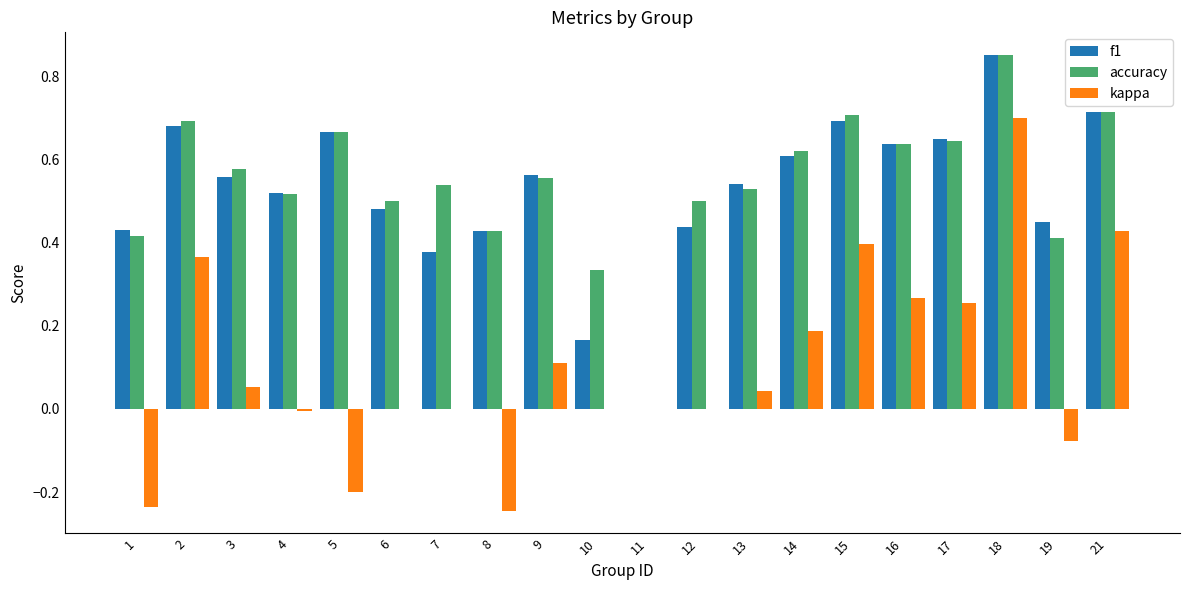

Which label corresponds to the largest value in the chart?

18